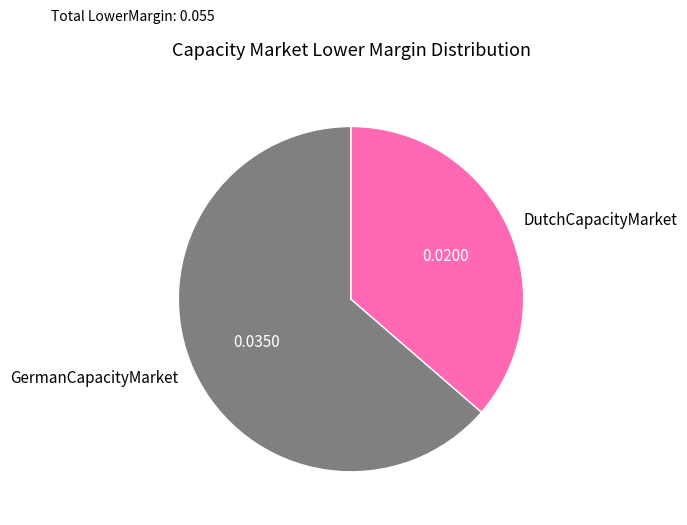

Rank the categories by value from lowest to highest.

DutchCapacityMarket, GermanCapacityMarket